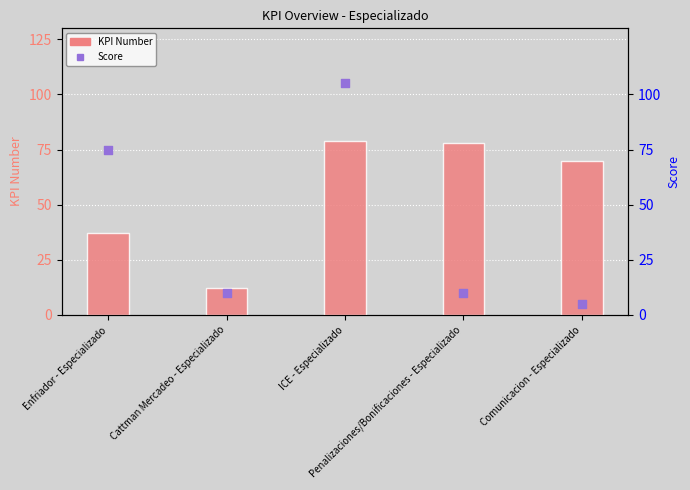

What are all the series names shown in the legend?

KPI Number, Score